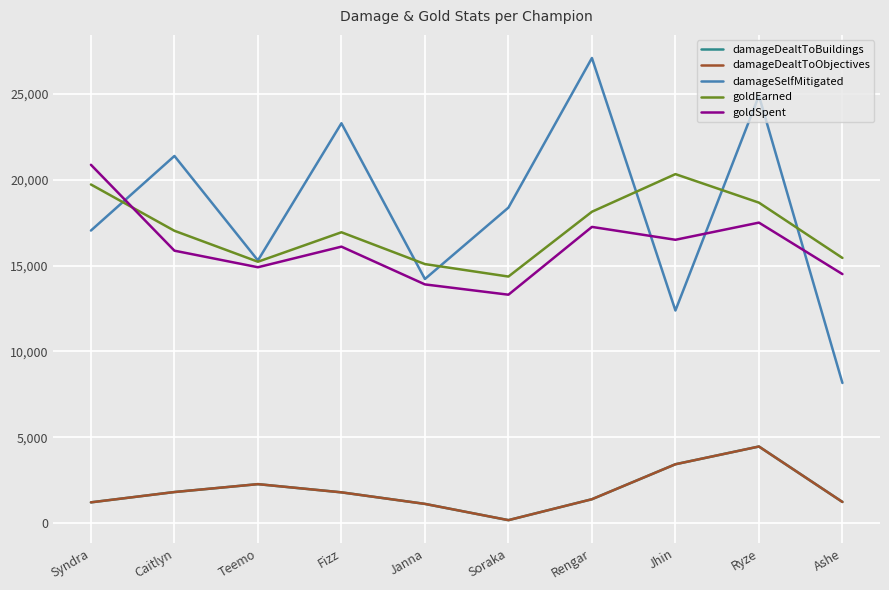

What is the sum of the goldSpent values at Jhin and Ashe?

31000